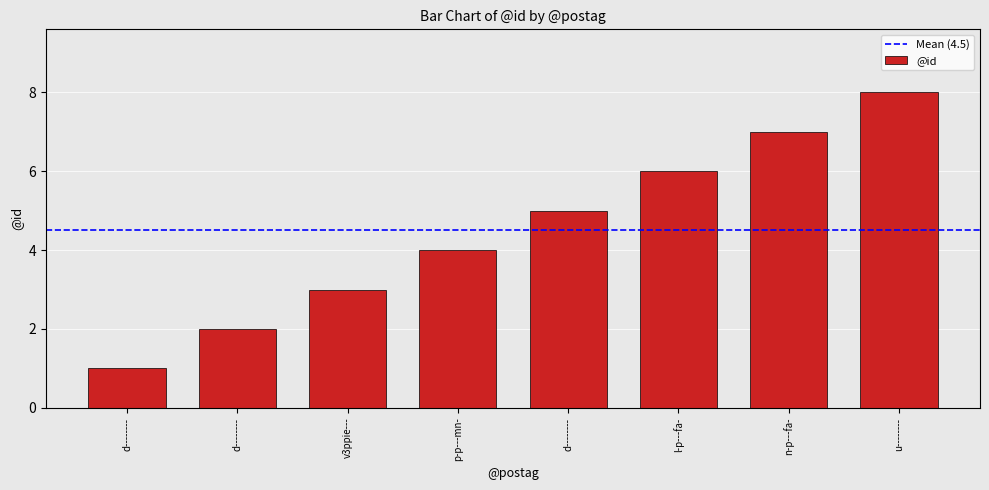

How many distinct data groups are displayed?

1